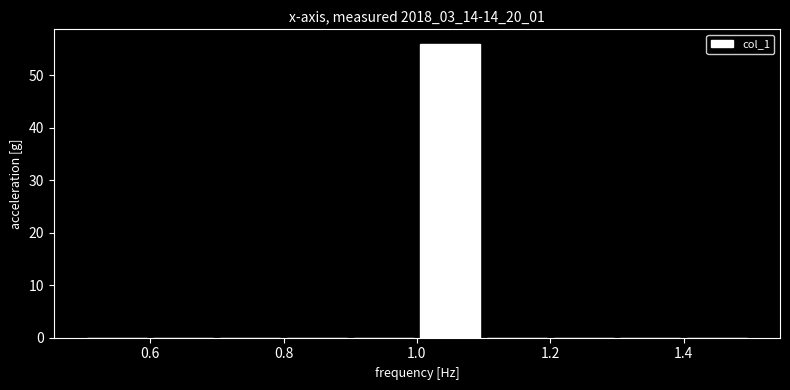

Which range on the x-axis has the tallest bar?

1.0 to 1.1